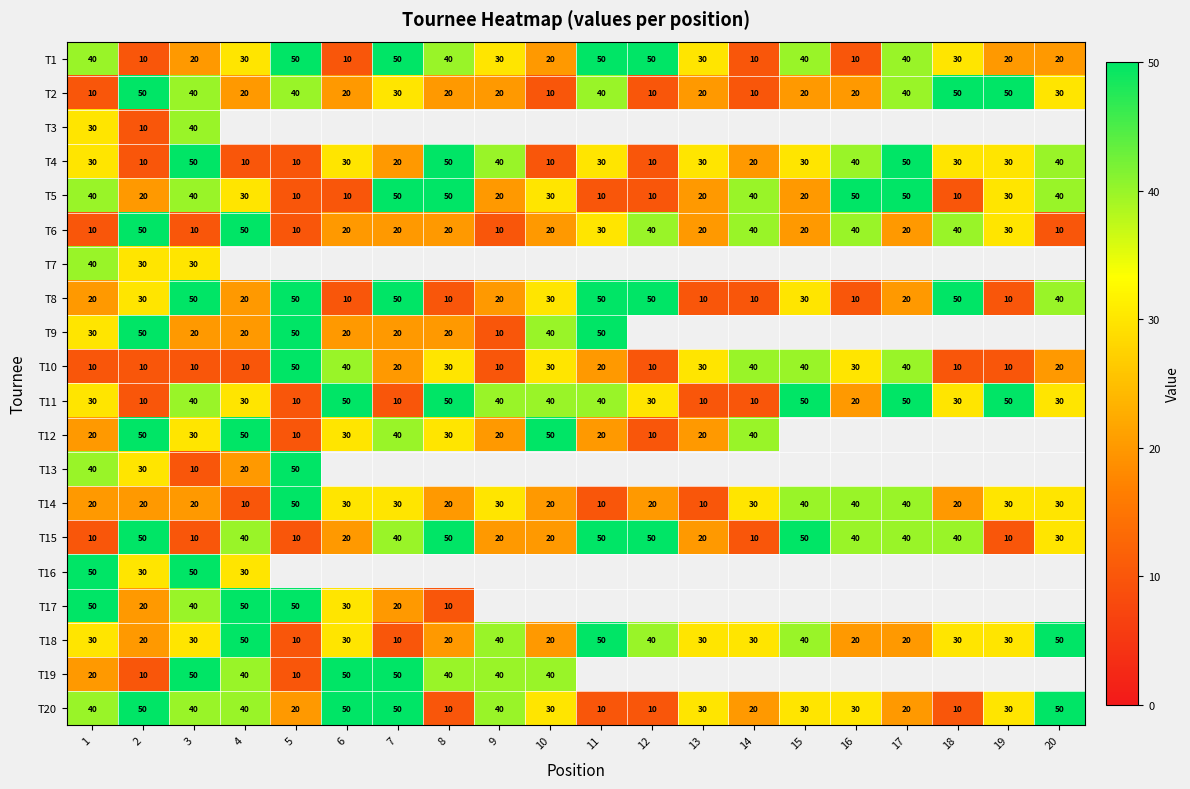

How many distinct data groups are displayed?

20